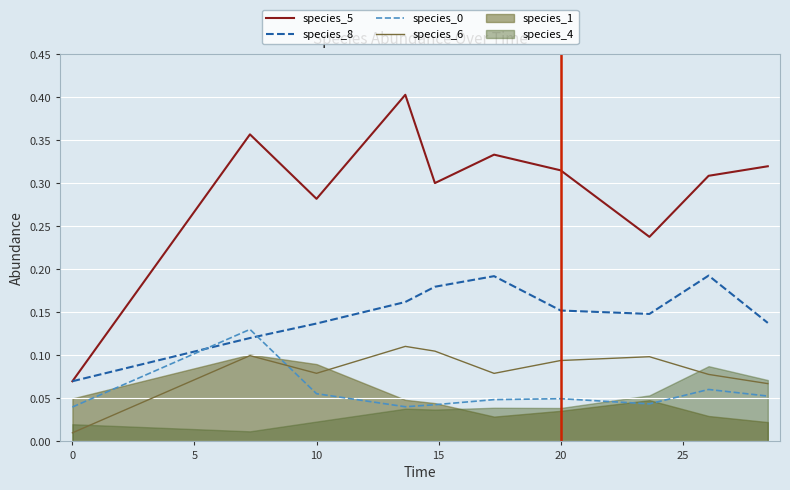

True or false: species_0 and species_5 cross at least once.

False